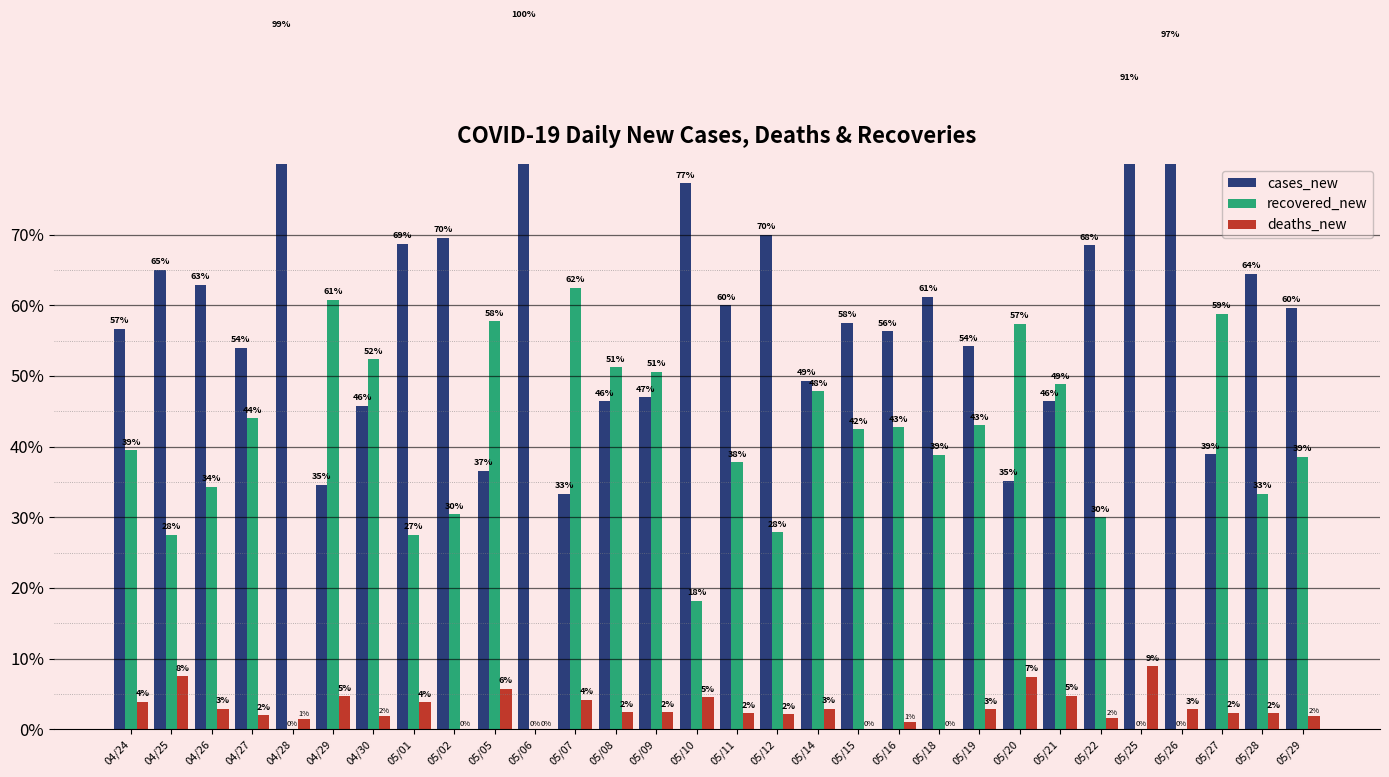

What is the label of the 25th bar from the left?

05/22